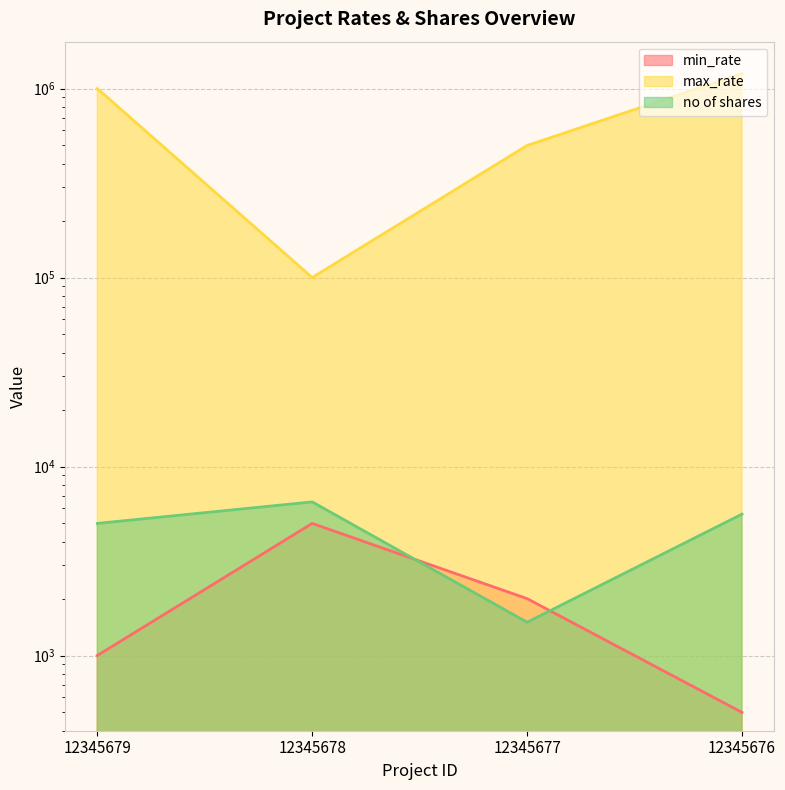

Is it true that max_rate equals 475957 at 12345679?

False